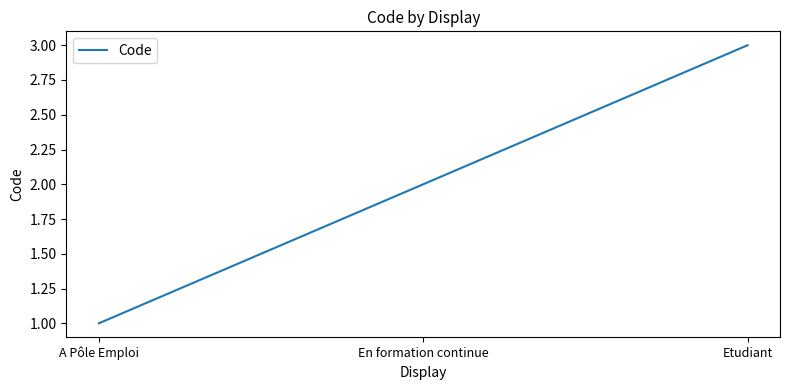

Is it true that the value at Etudiant is 3?

True